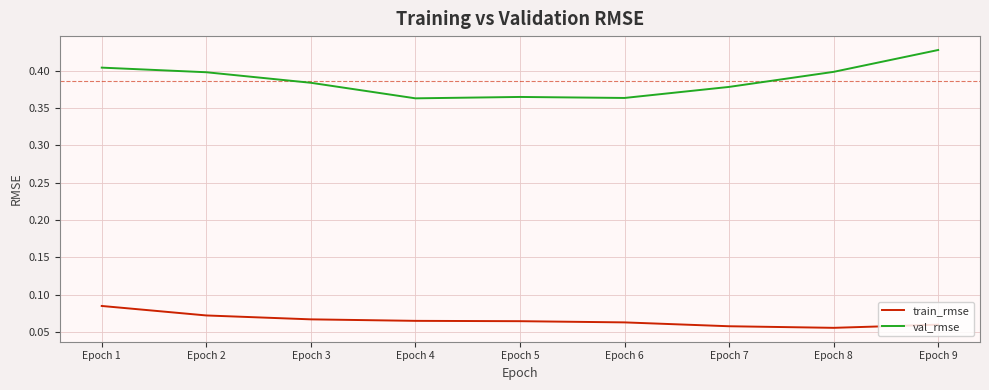

Which category has the highest value in the val_rmse series?

Epoch 9